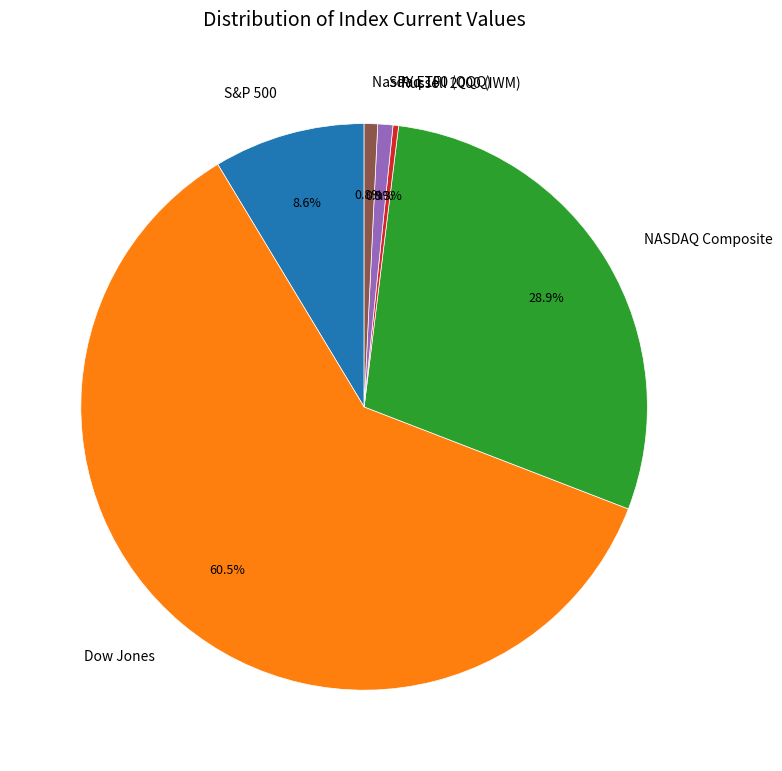

How much of the chart is everything except NASDAQ Composite?

71.1%